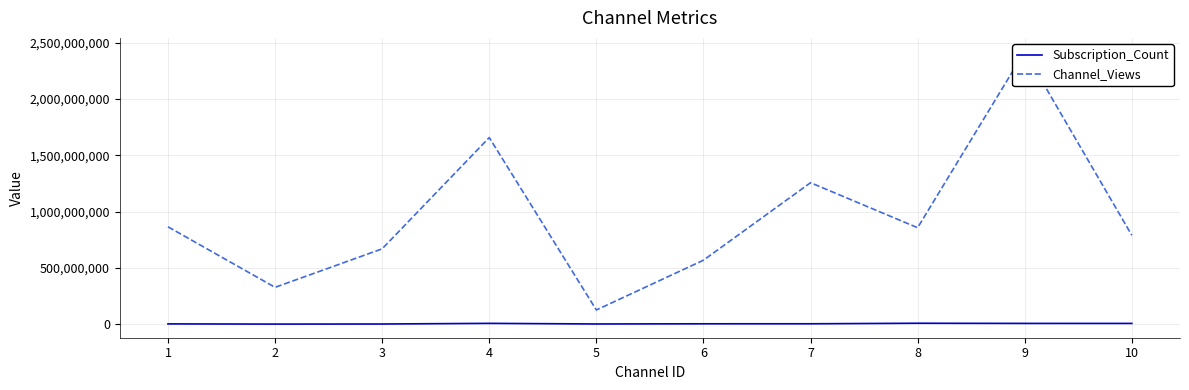

Rank the categories by Subscription_Count value from lowest to highest.

2, 3, 5, 1, 6, 7, 10, 9, 4, 8